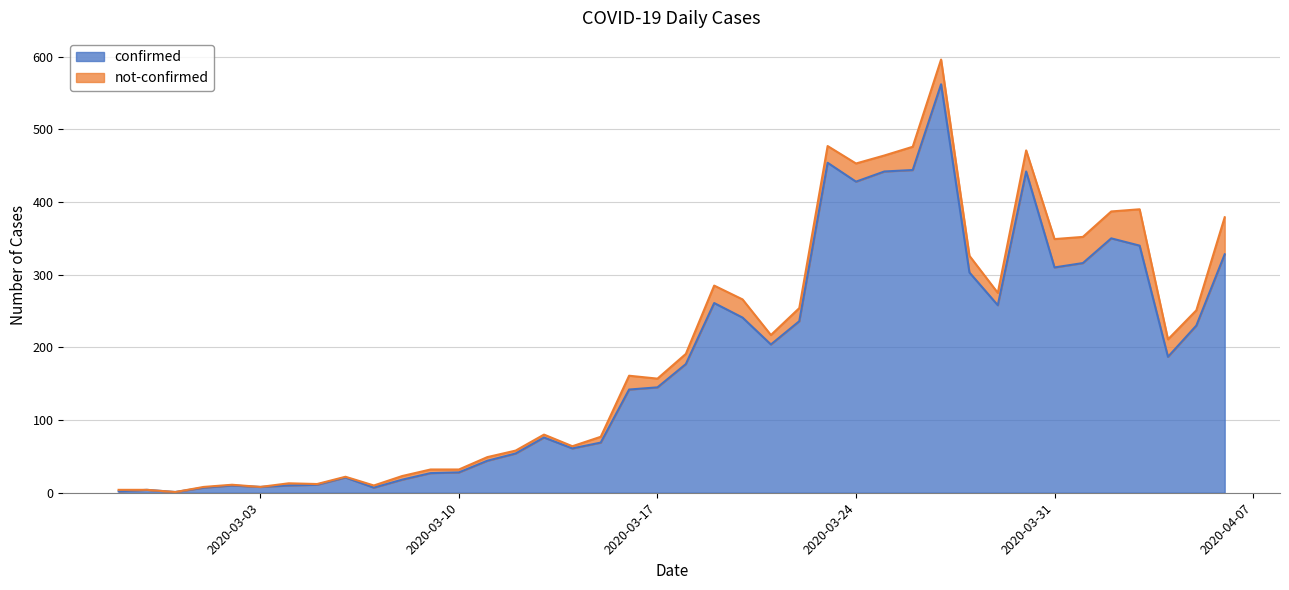

What is the label of the 20th point from the left?

2020-03-17